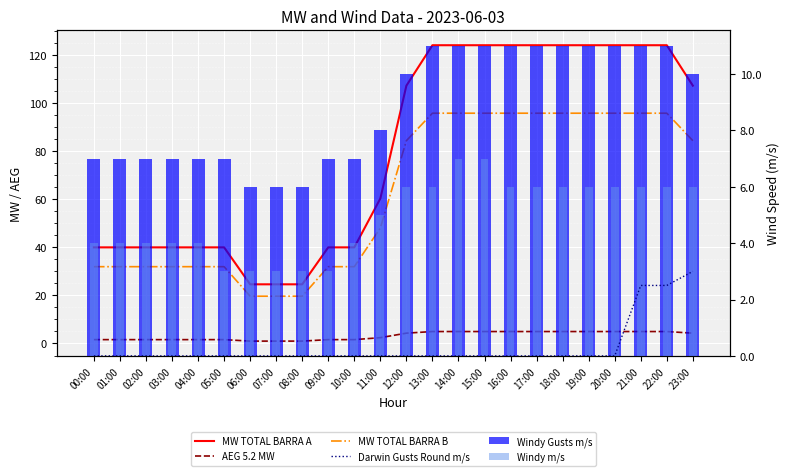

Is the value of Windy m/s at 12:00 greater than the value of AEG 5.2 MW at 08:00?

Yes